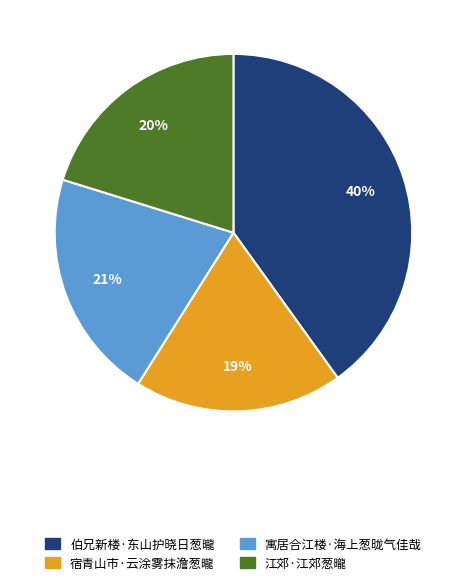

Is it true that 江郊·江郊葱曨 is 12% of the pie?

False